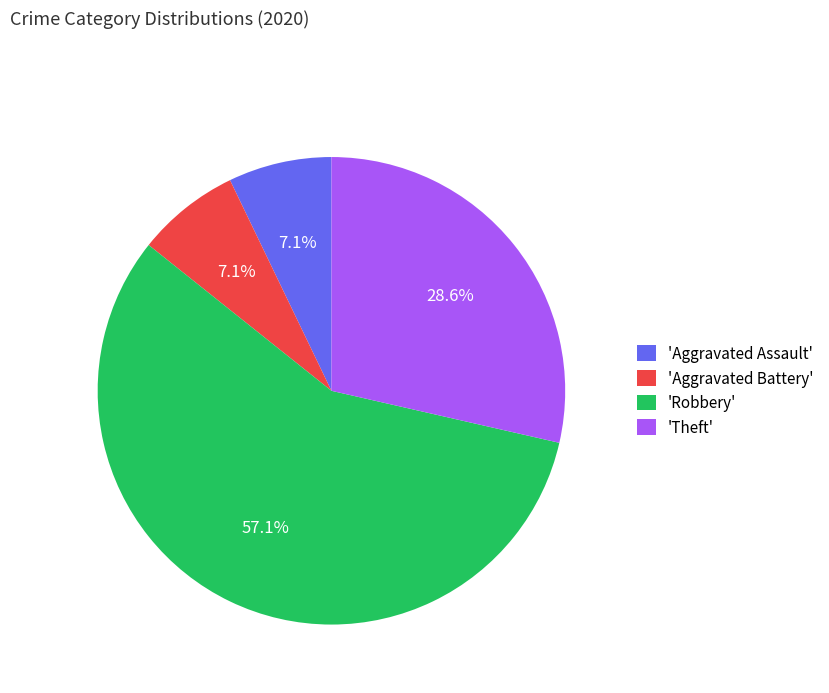

What is the ratio of the value at 'Aggravated Assault' to the value at 'Aggravated Battery'?

1.0